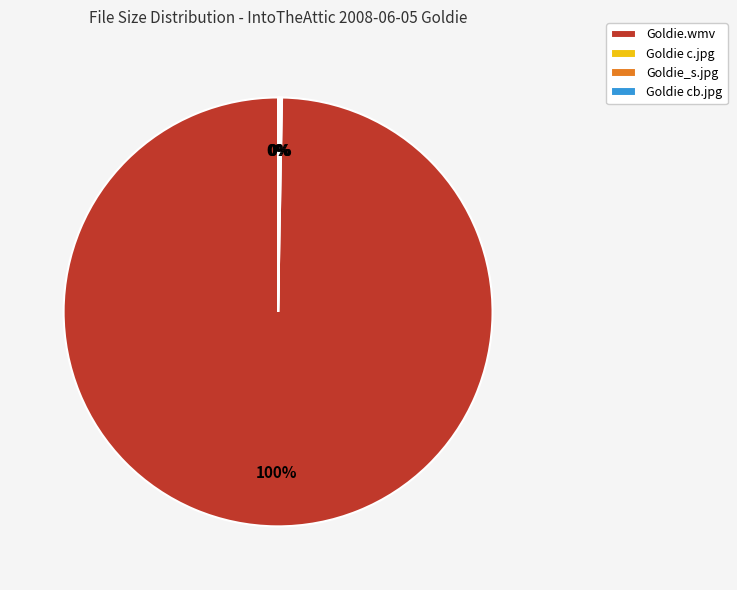

To the nearest percent, what is the difference between the largest and smallest slice percentages?

100%